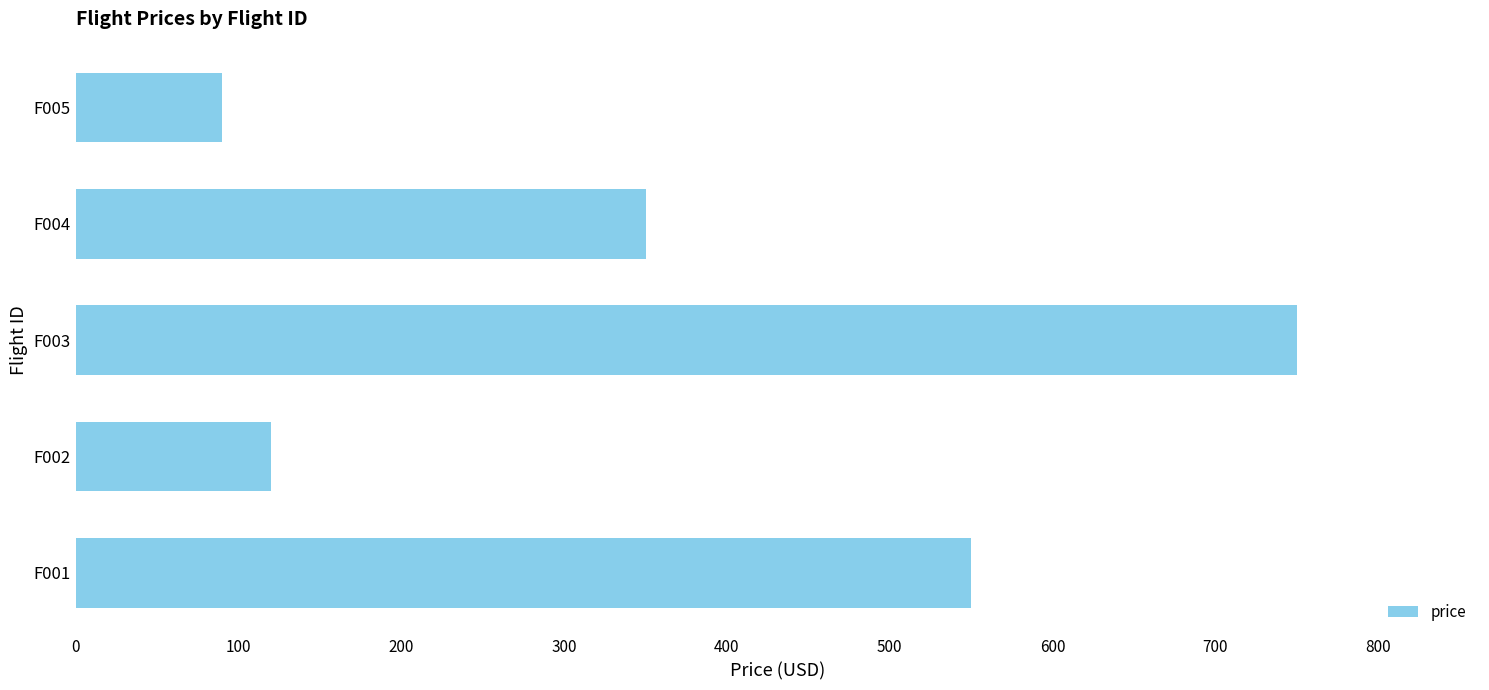

Approximately how many times larger is the value at F004 compared to F002?

2.9